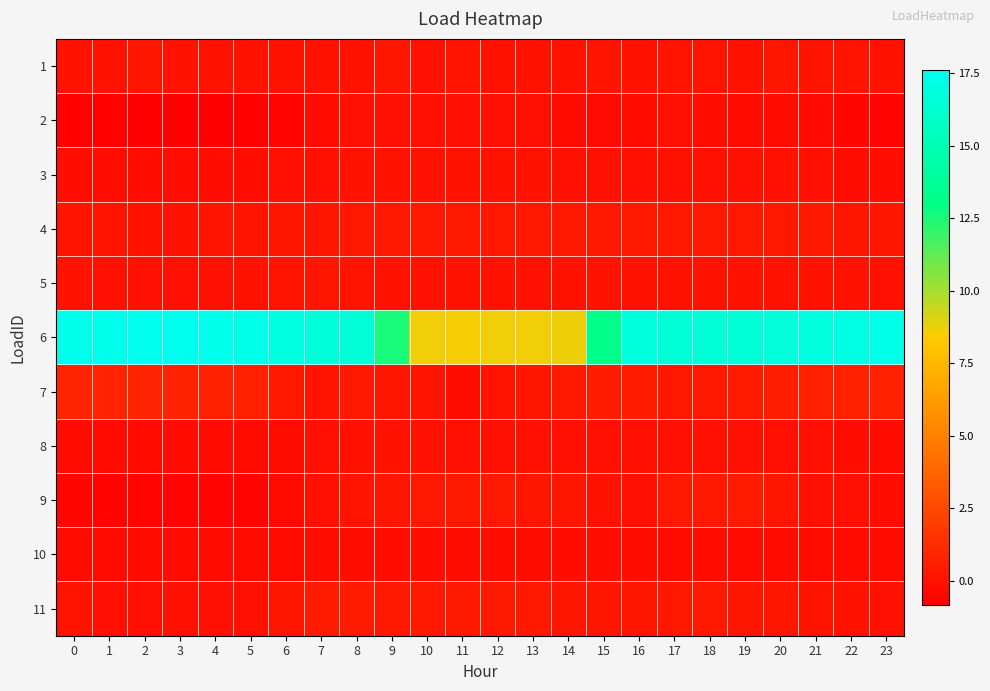

What is the total value across all series at 20?

17.6